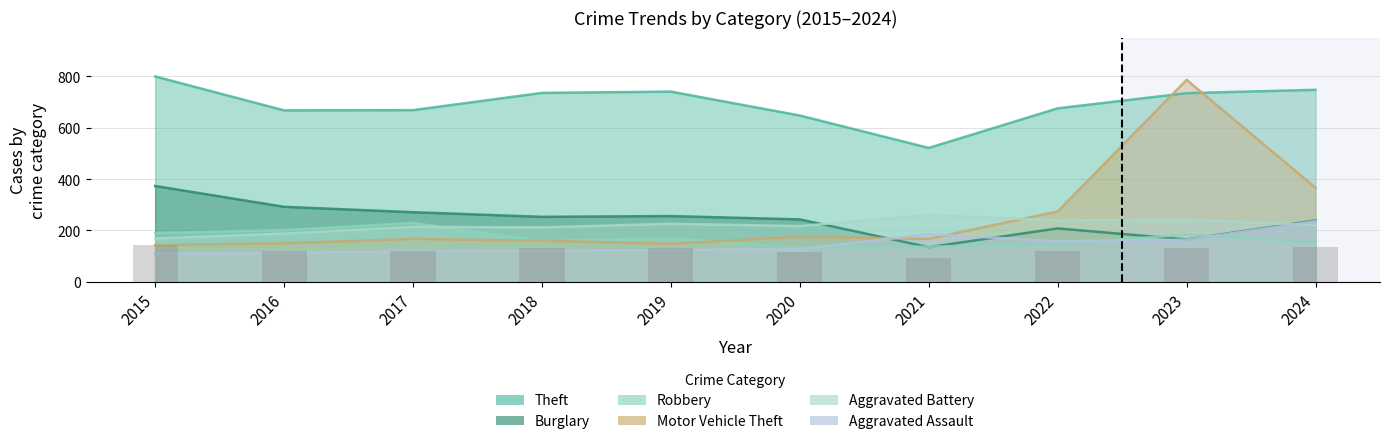

Count the number of categories in the chart.

10